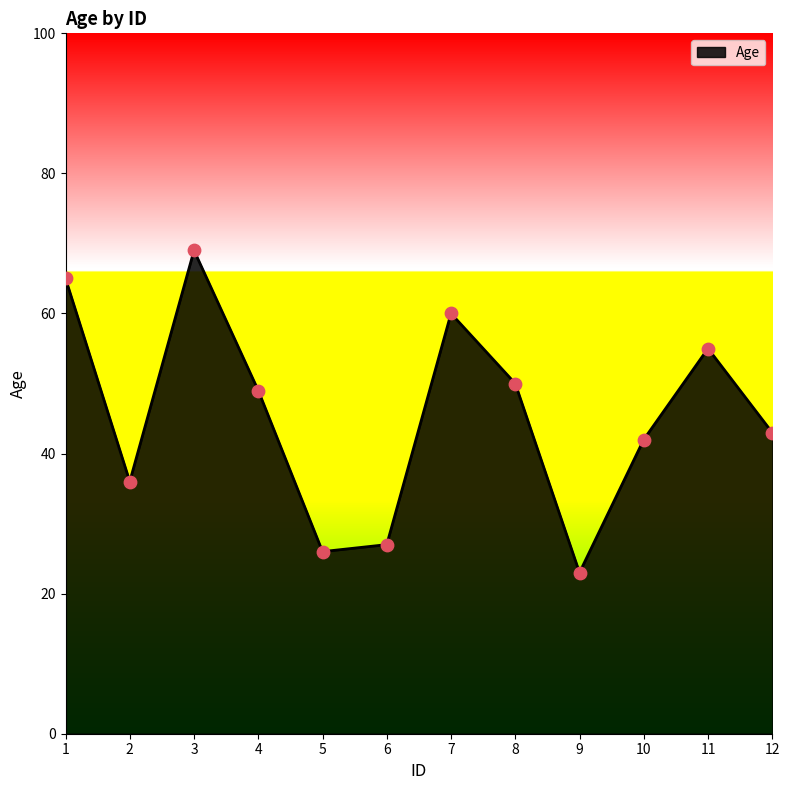

Which has a higher value, 2 or 4?

4